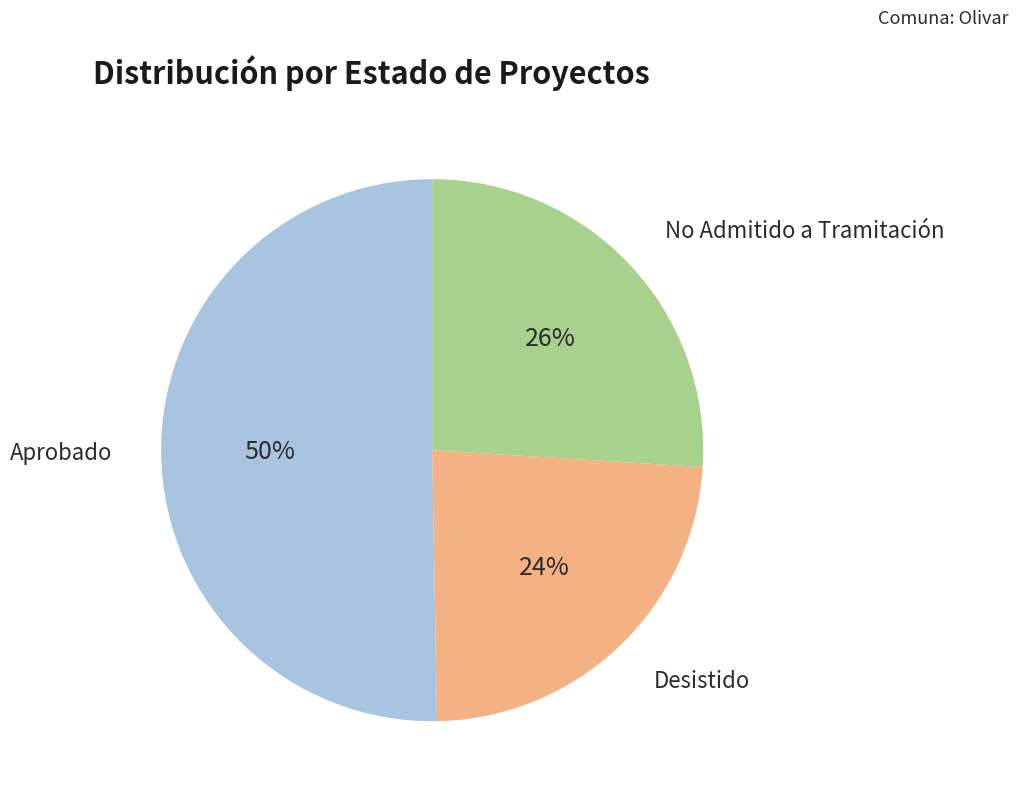

To the nearest percent, what is the average slice percentage?

33%